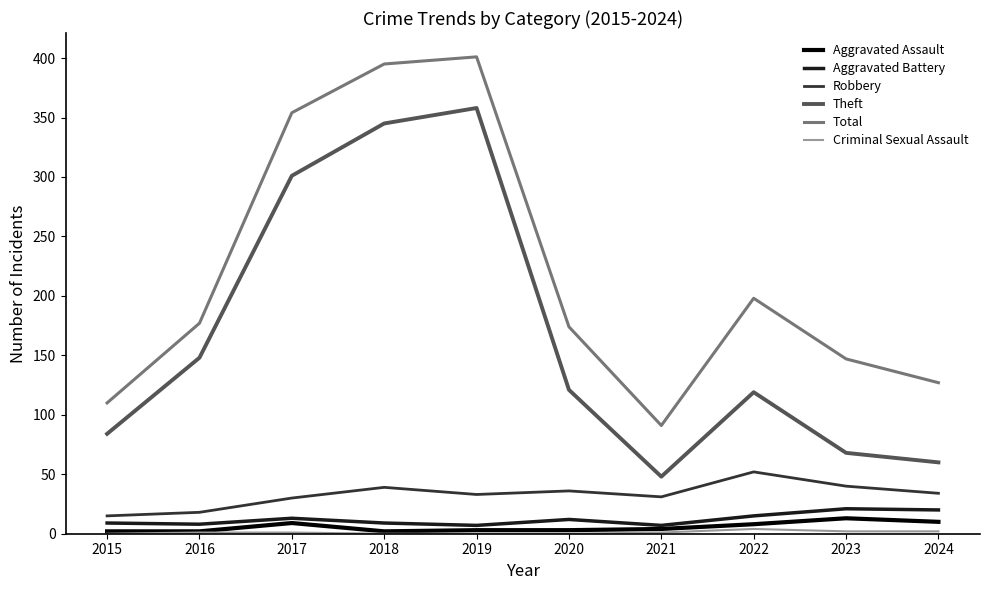

Which series changed the most between 2017 and 2022?

Theft